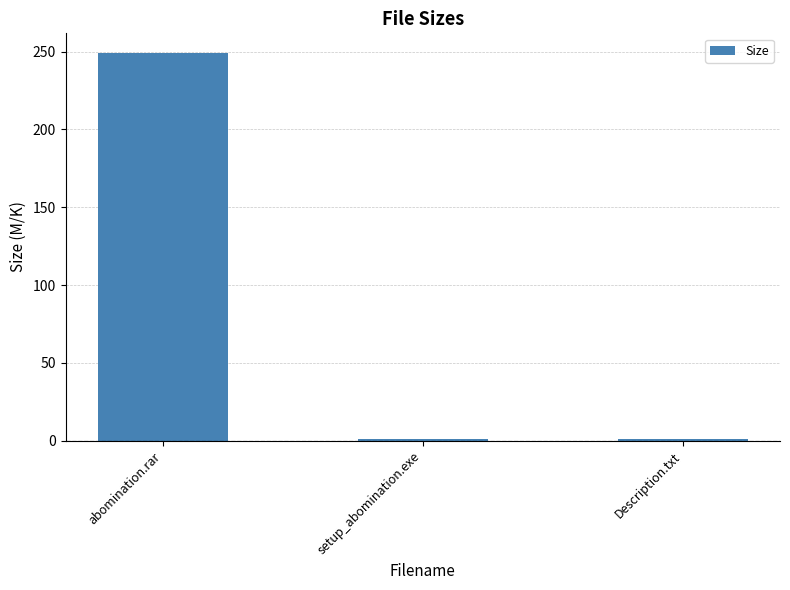

What is the average value?

83.8